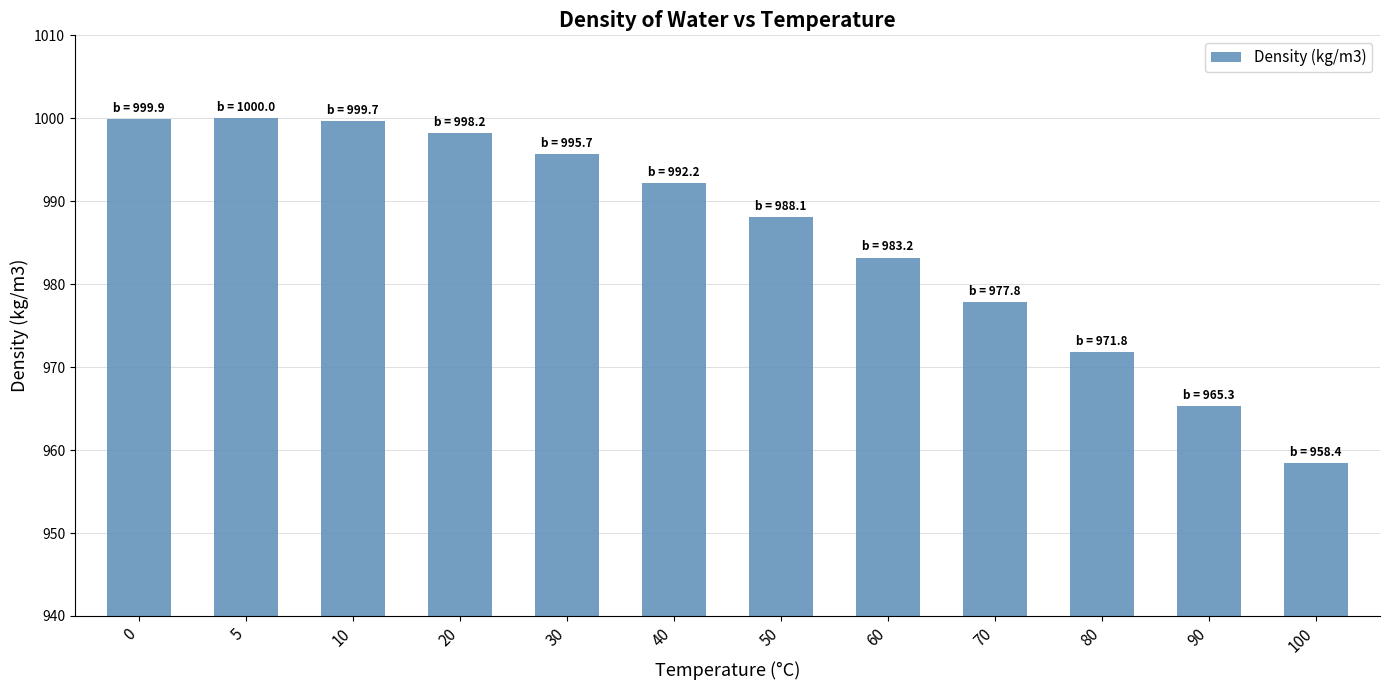

How many bars are there in total?

12